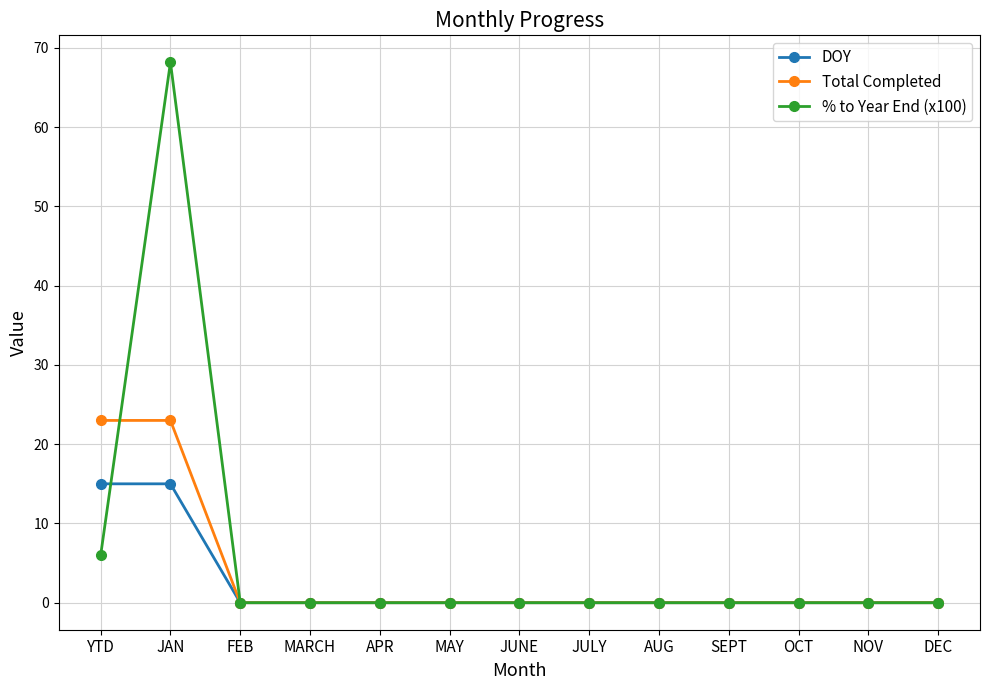

Reading left to right, list all the values displayed in this chart.

DOY: YTD=15.0	JAN=15.0	FEB=0.0	MARCH=0.0	APR=0.0	MAY=0.0	JUNE=0.0	JULY=0.0	AUG=0.0	SEPT=0.0	OCT=0.0	NOV=0.0	DEC=0.0
Total Completed: YTD=23.0	JAN=23.0	FEB=0.0	MARCH=0.0	APR=0.0	MAY=0.0	JUNE=0.0	JULY=0.0	AUG=0.0	SEPT=0.0	OCT=0.0	NOV=0.0	DEC=0.0
% to Year End (x100): YTD=6.0	JAN=68.2	FEB=0.0	MARCH=0.0	APR=0.0	MAY=0.0	JUNE=0.0	JULY=0.0	AUG=0.0	SEPT=0.0	OCT=0.0	NOV=0.0	DEC=0.0